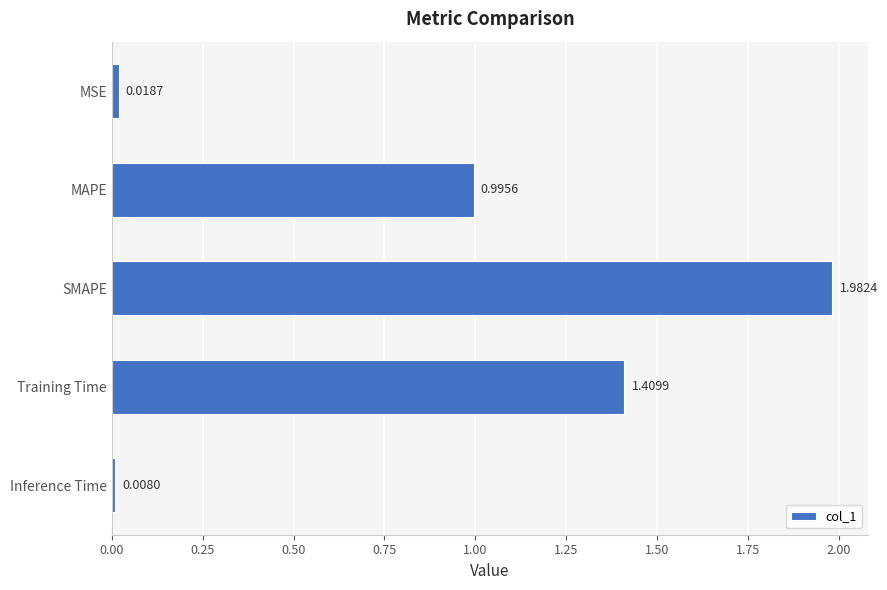

Rank the categories by value from lowest to highest.

Inference Time, MSE, MAPE, Training Time, SMAPE